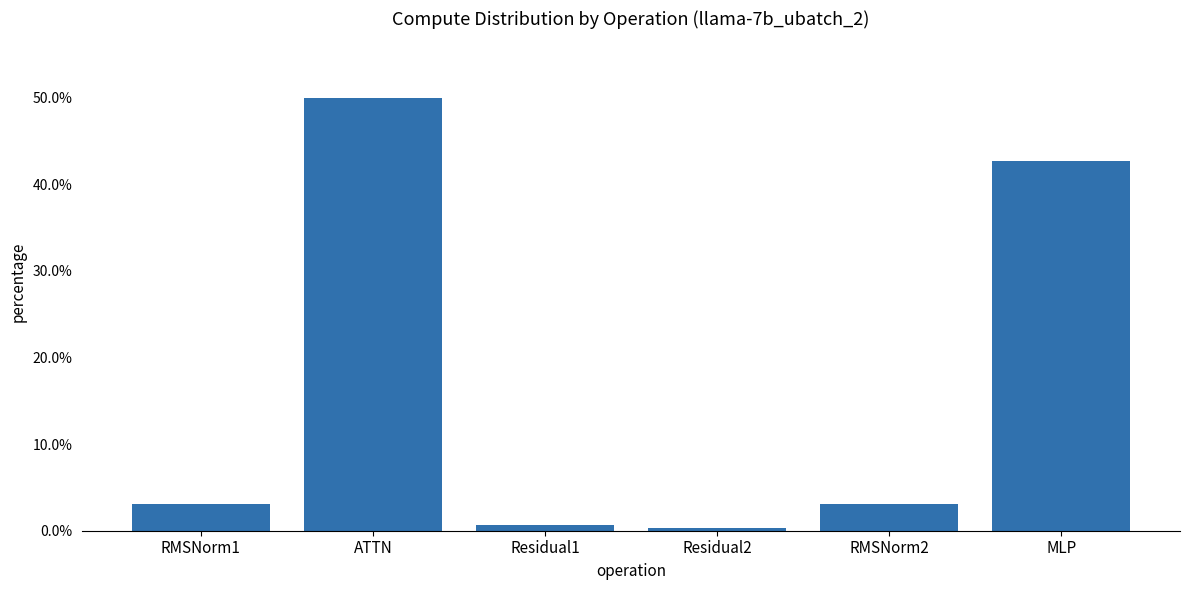

Rank the categories by value from highest to lowest.

ATTN, MLP, RMSNorm1, RMSNorm2, Residual1, Residual2